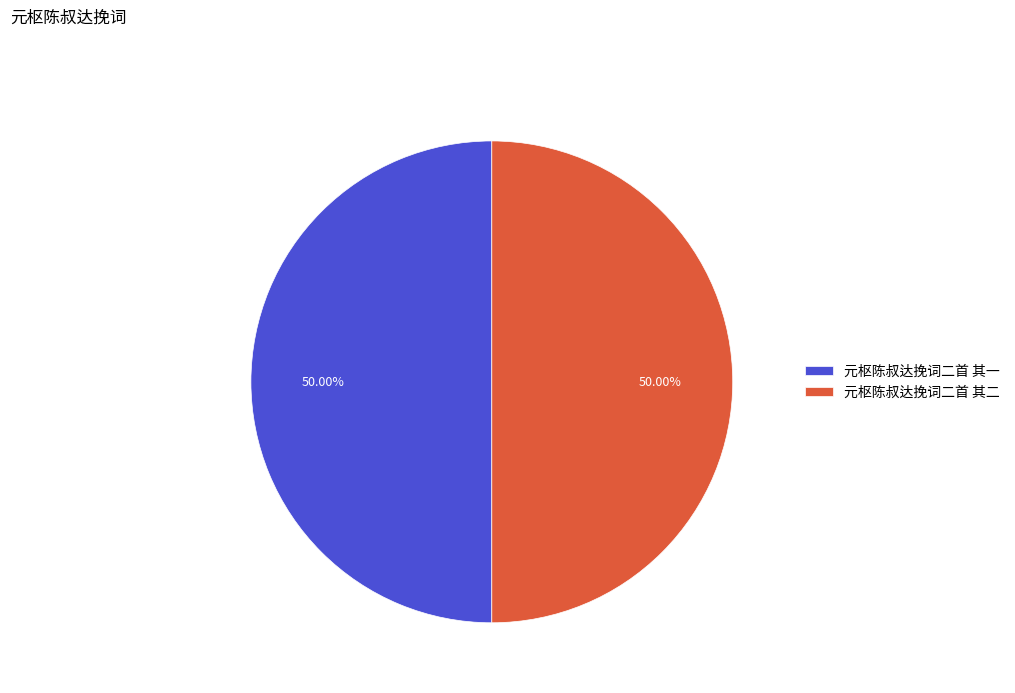

What is the ratio of the value at 元枢陈叔达挽词二首 其二 to the value at 元枢陈叔达挽词二首 其一?

1.0